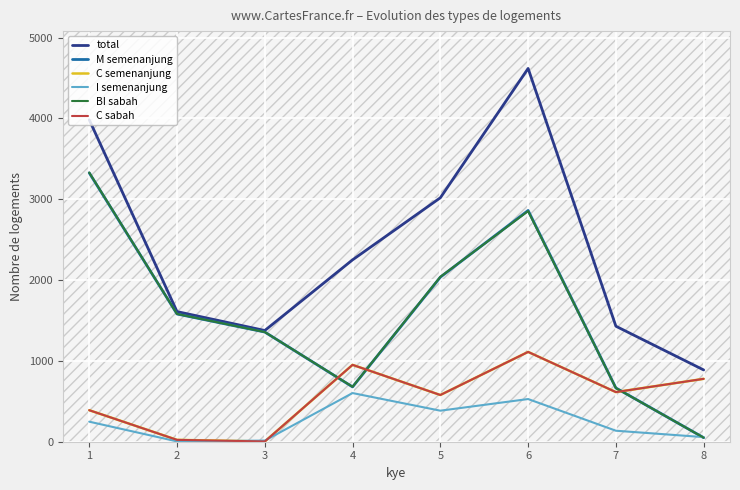

What is the difference between the maximum and second lowest values in the BI sabah series?

2666